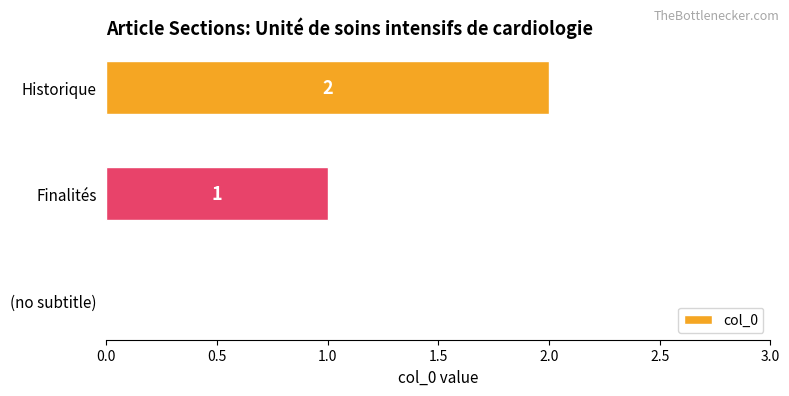

Count the number of categories in the chart.

3